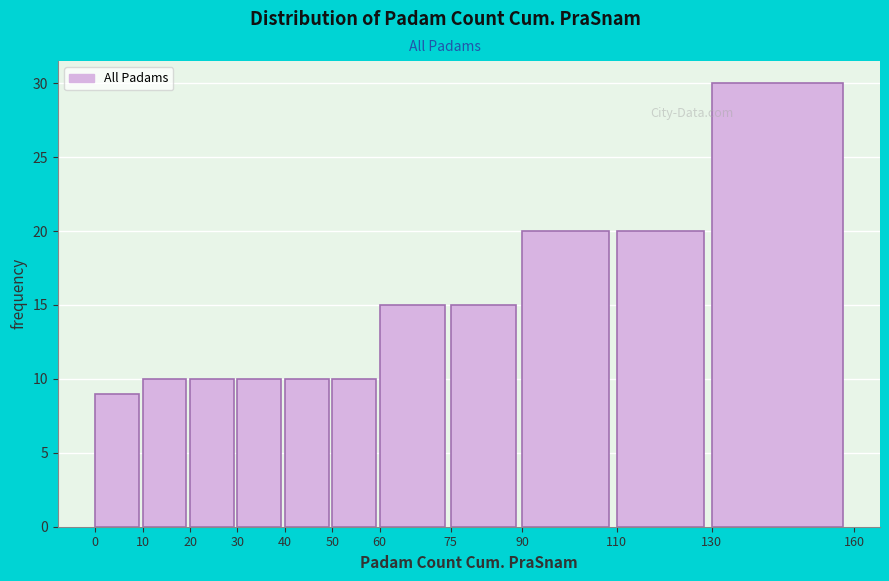

What is the height of the bar covering 50 to 60 on the x-axis? The values are not printed on the chart, so give them approximately, as read against the axis.

10